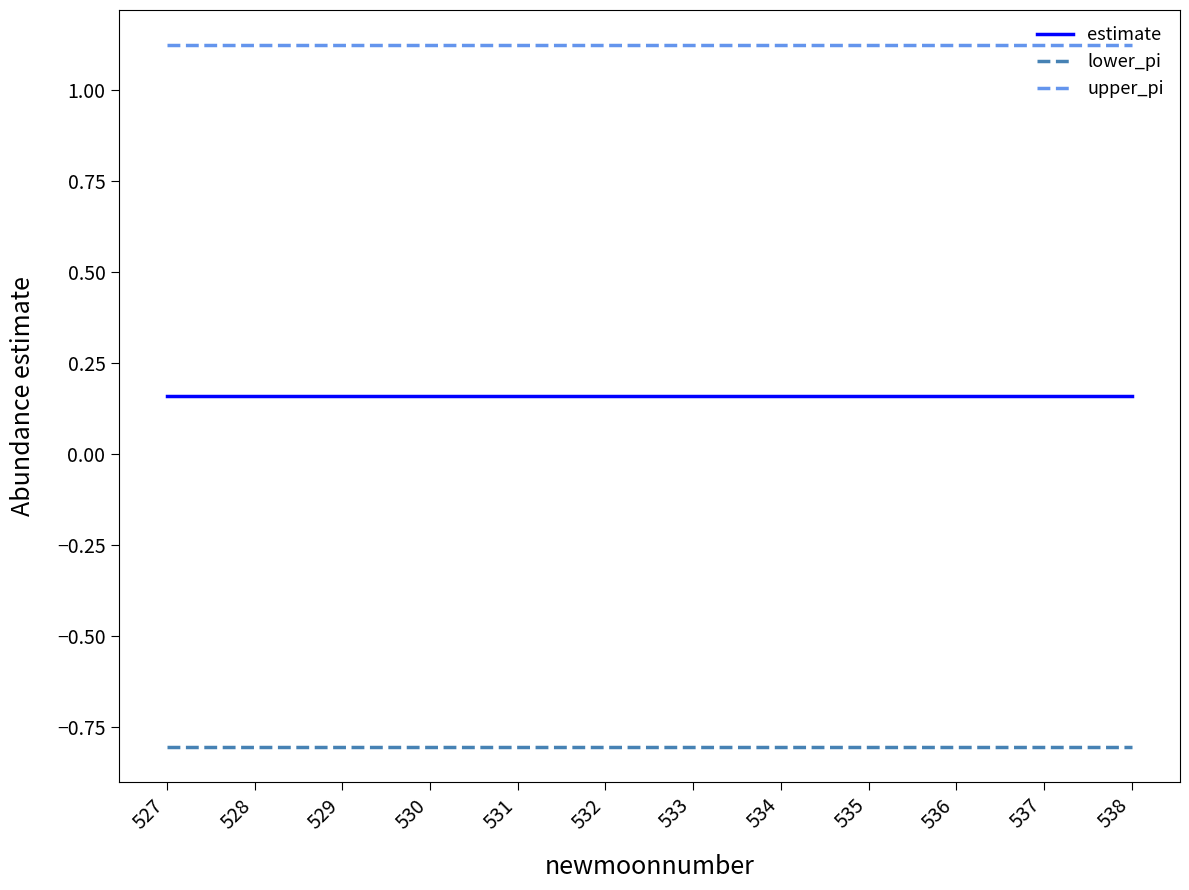

How many categories are shown in the chart?

12